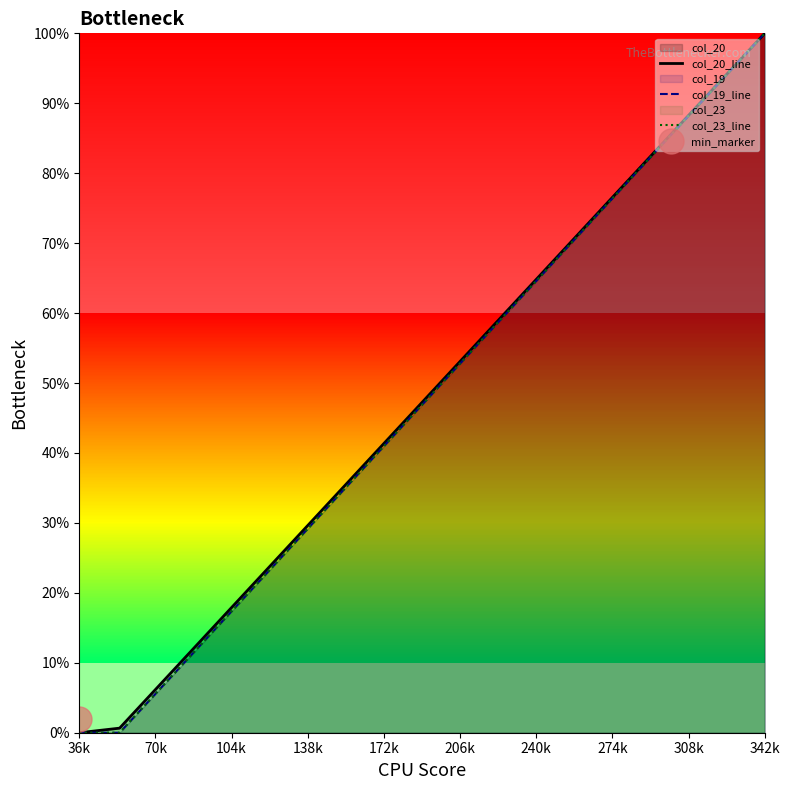

Which series has the largest total across all categories?

col_20_line